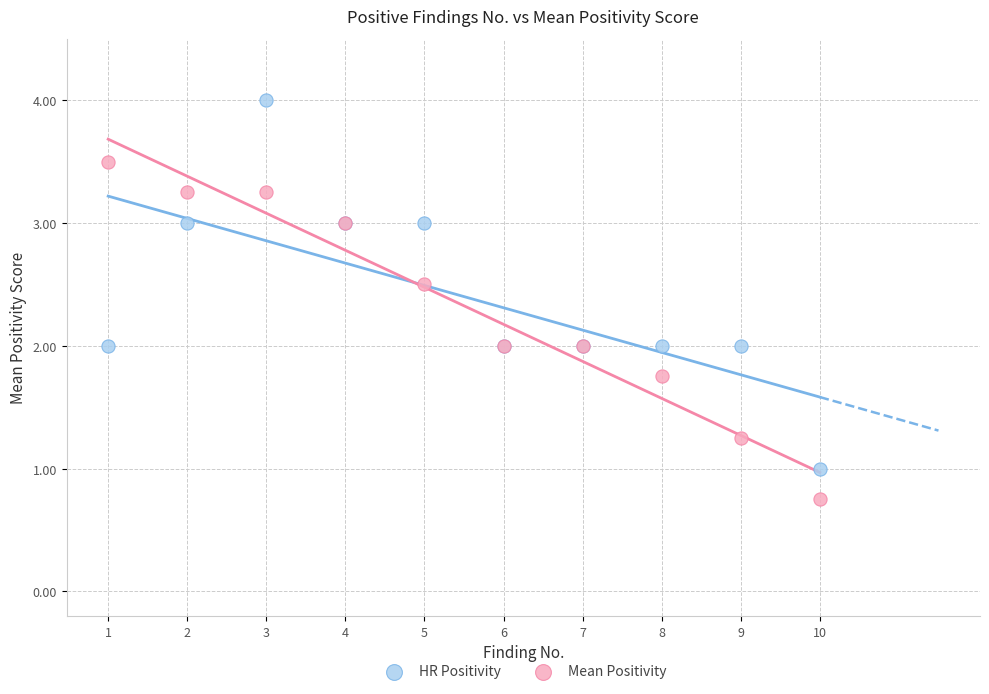

Which series reaches the minimum Y coordinate?

Mean Positivity